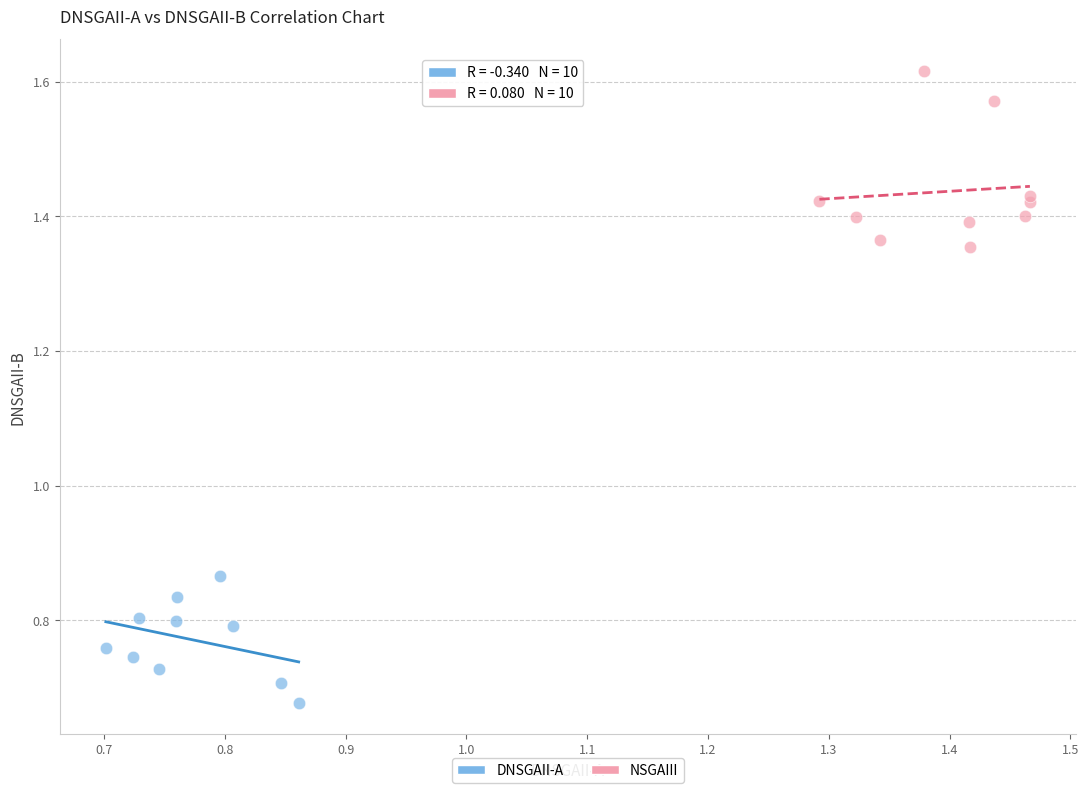

Which series has the widest spread of Y values?

NSGAIII